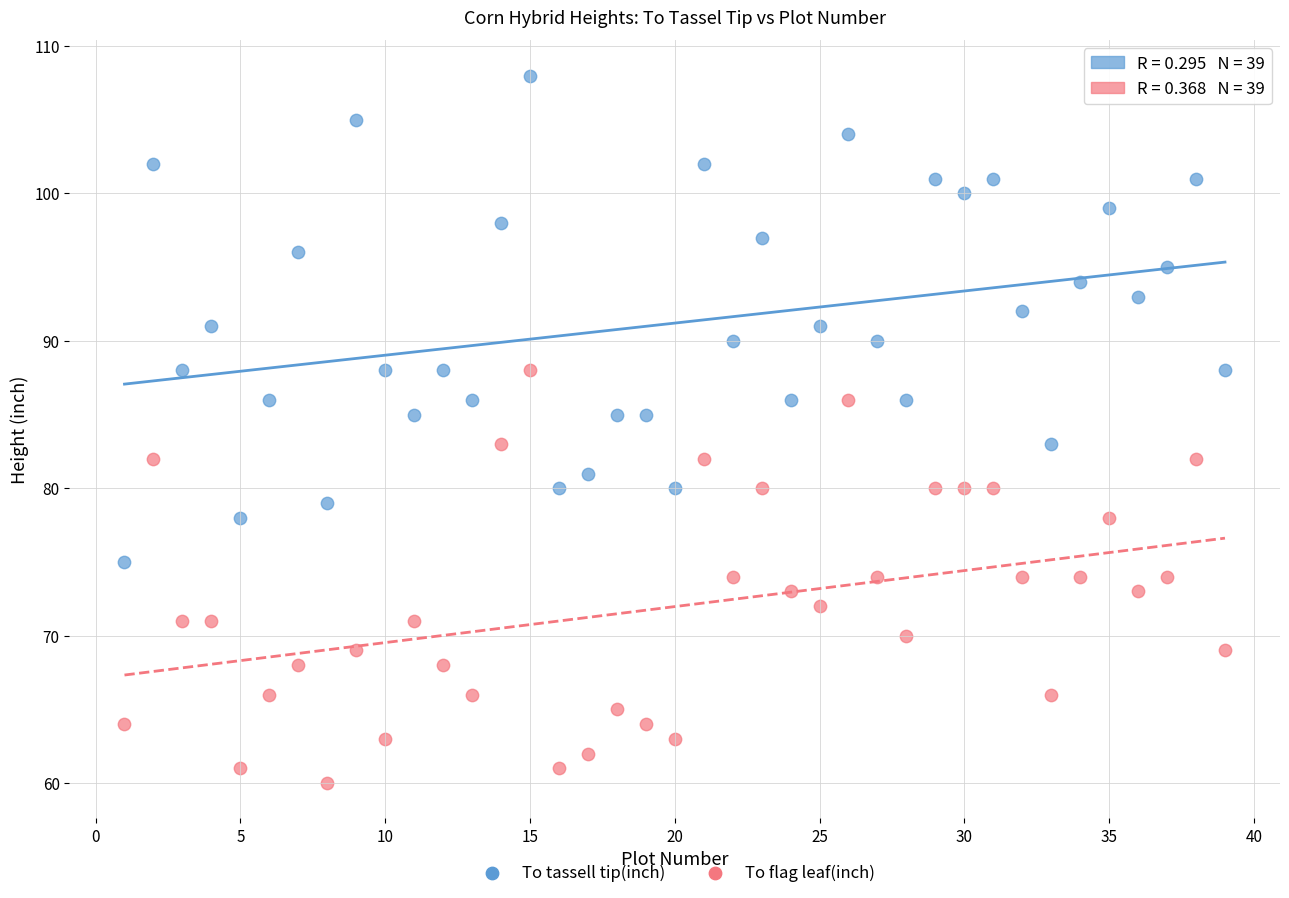

Which series has the largest Y range (max minus min)?

To tassell tip(inch)